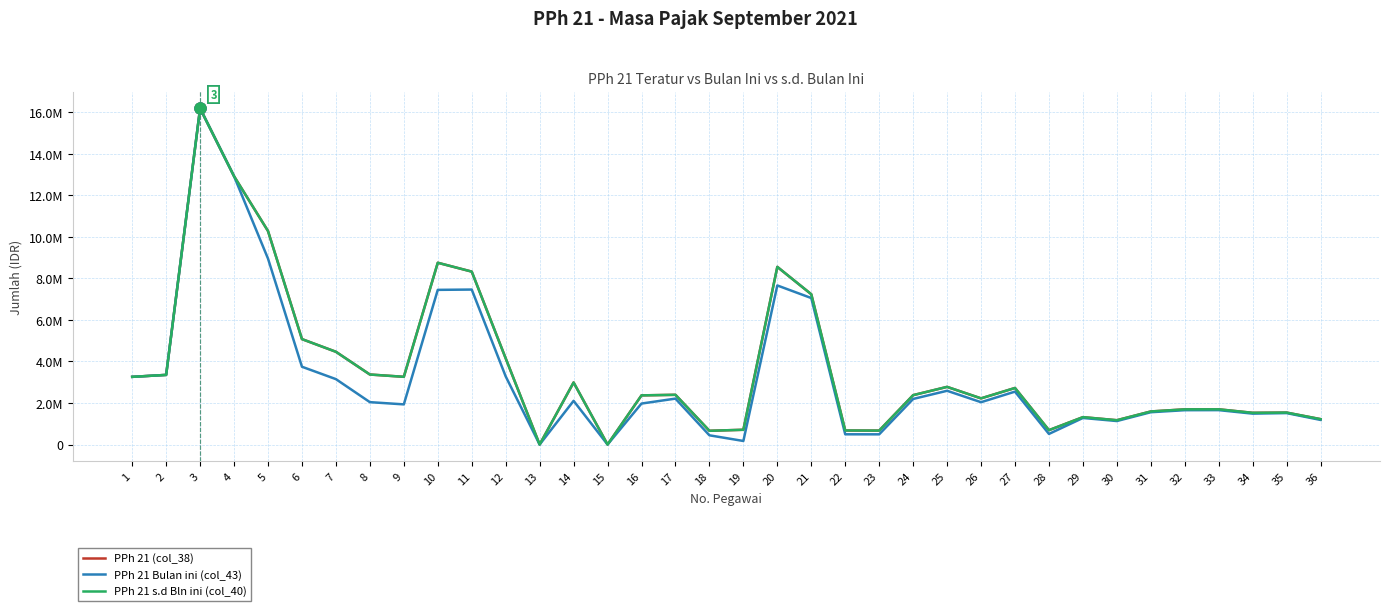

Does the chart have visible grid lines?

Yes